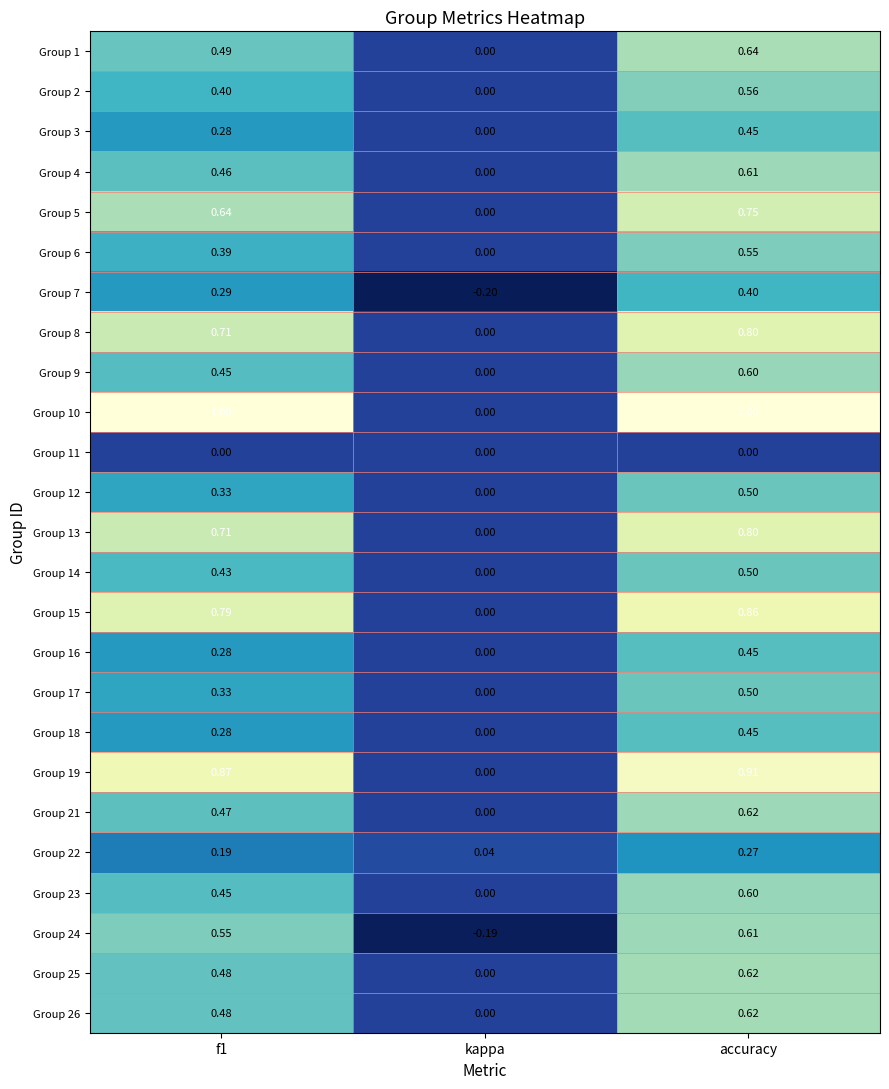

Where is Group 13 nearest to the value 0?

kappa